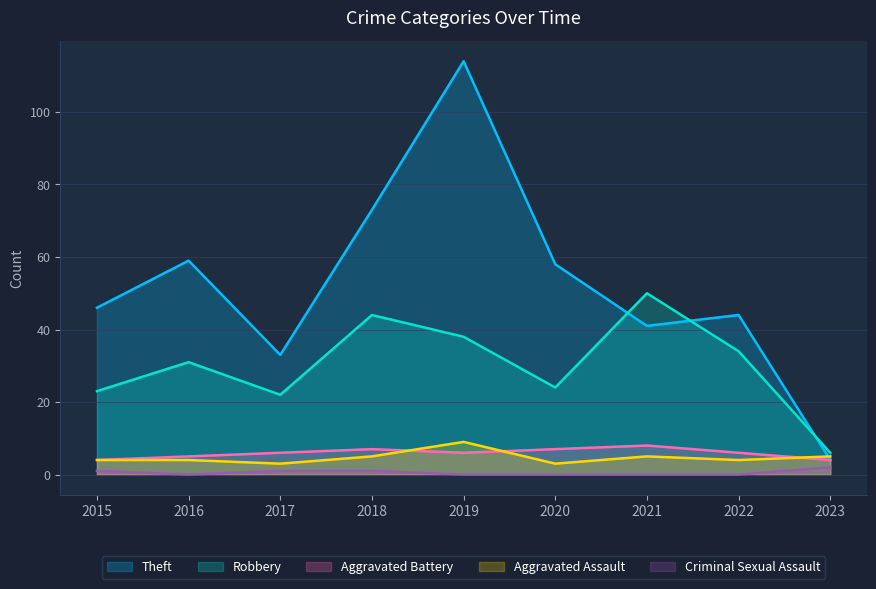

Which series changed the most between 2018 and 2019?

Theft